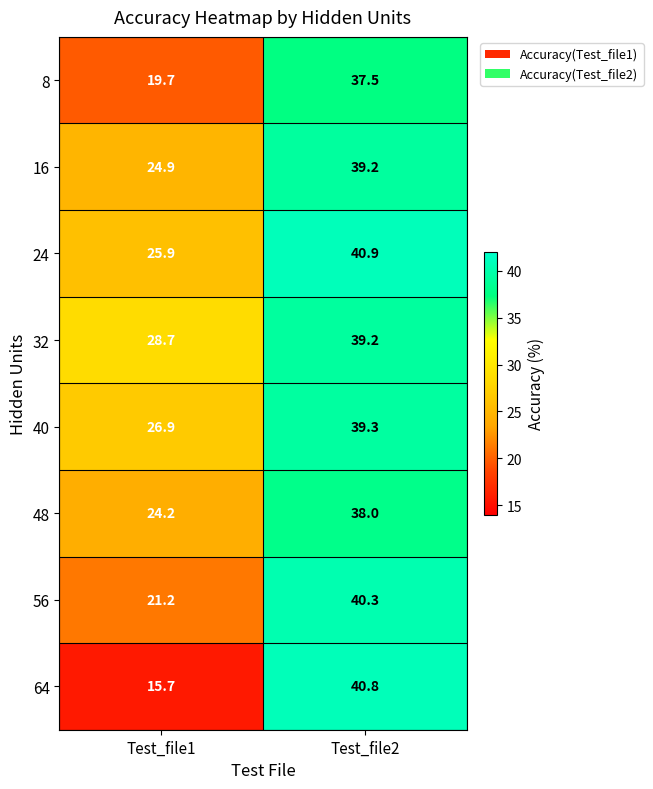

What is the total value across all series at Test_file2?

315.2